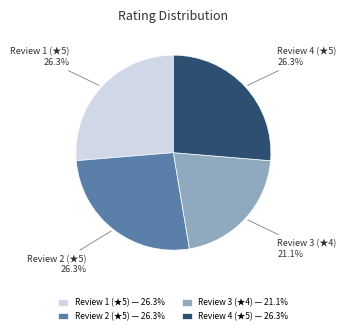

Does any single category account for the majority?

No